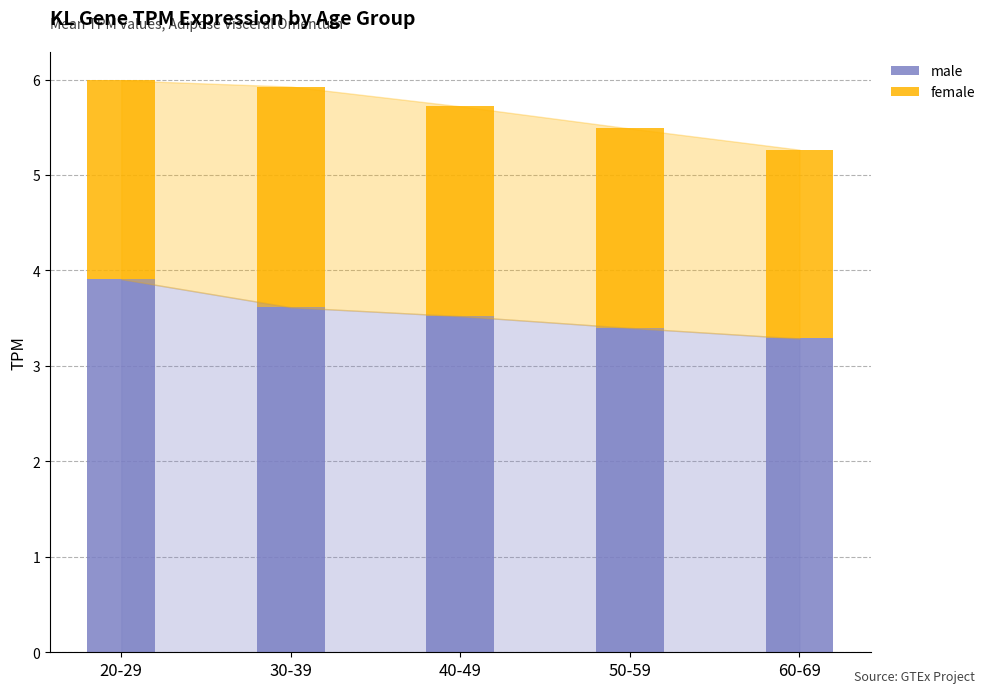

Is it true that male equals 3.6 at 30-39?

True